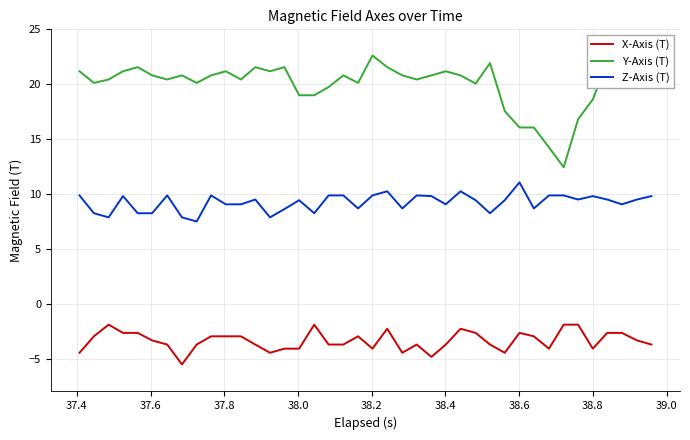

True or false: Y-Axis (T) and X-Axis (T) intersect in this chart.

False